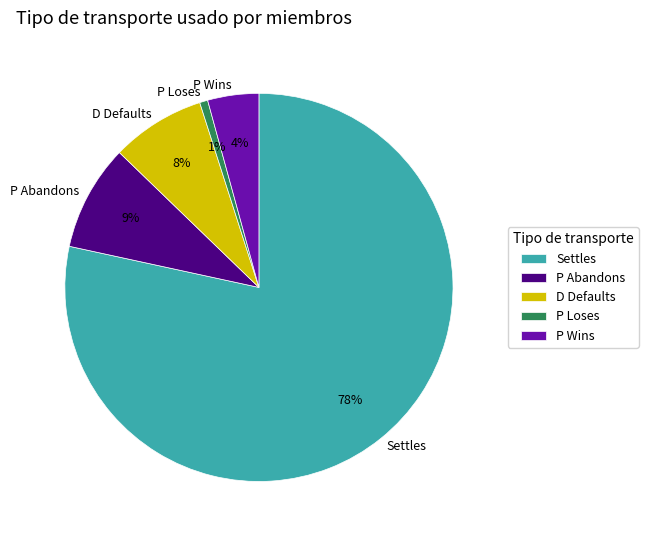

Count the number of slices in the pie.

5